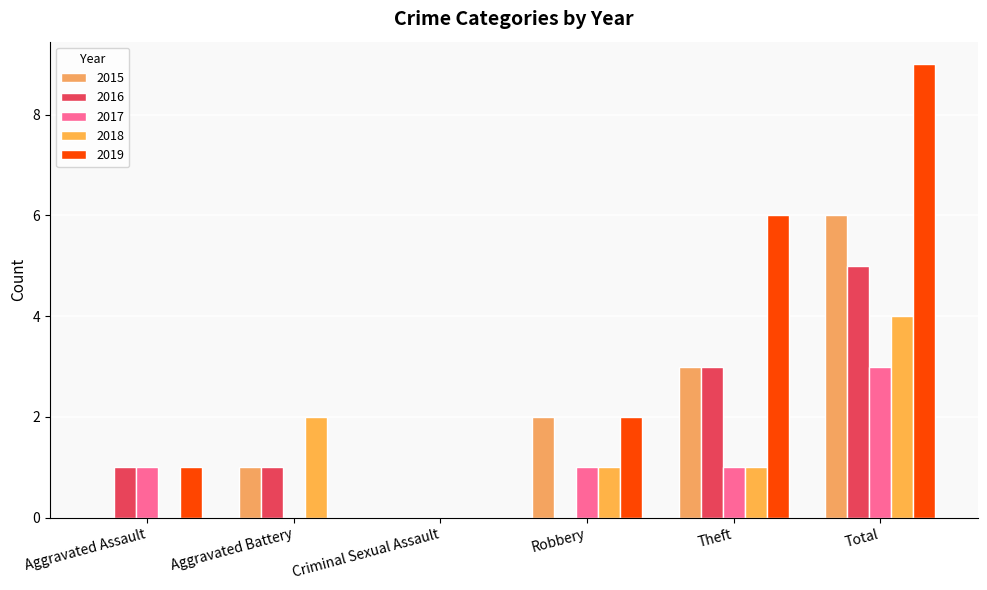

How many data points does each series have?

6